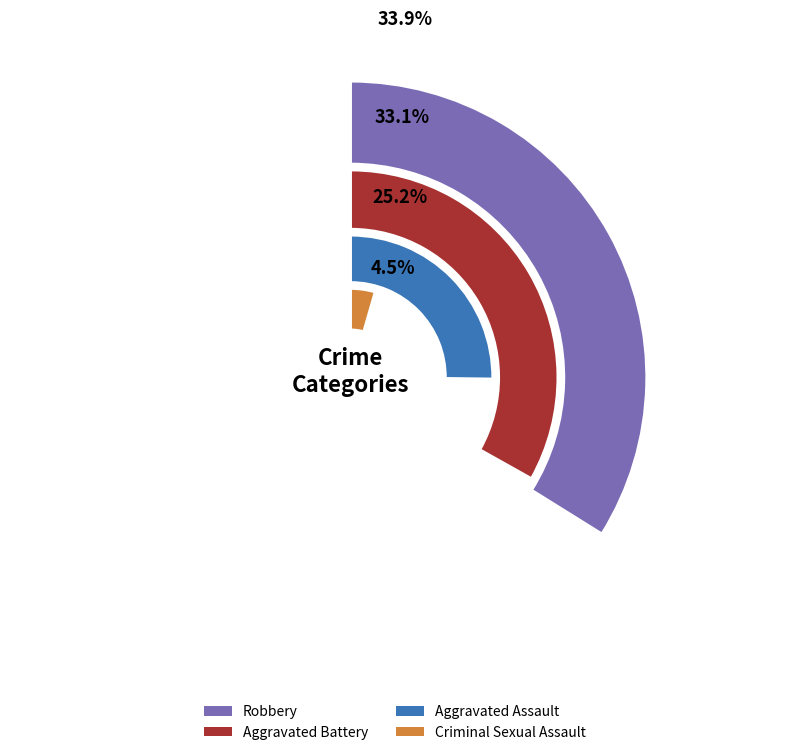

Which series has the widest spread of values?

Robbery